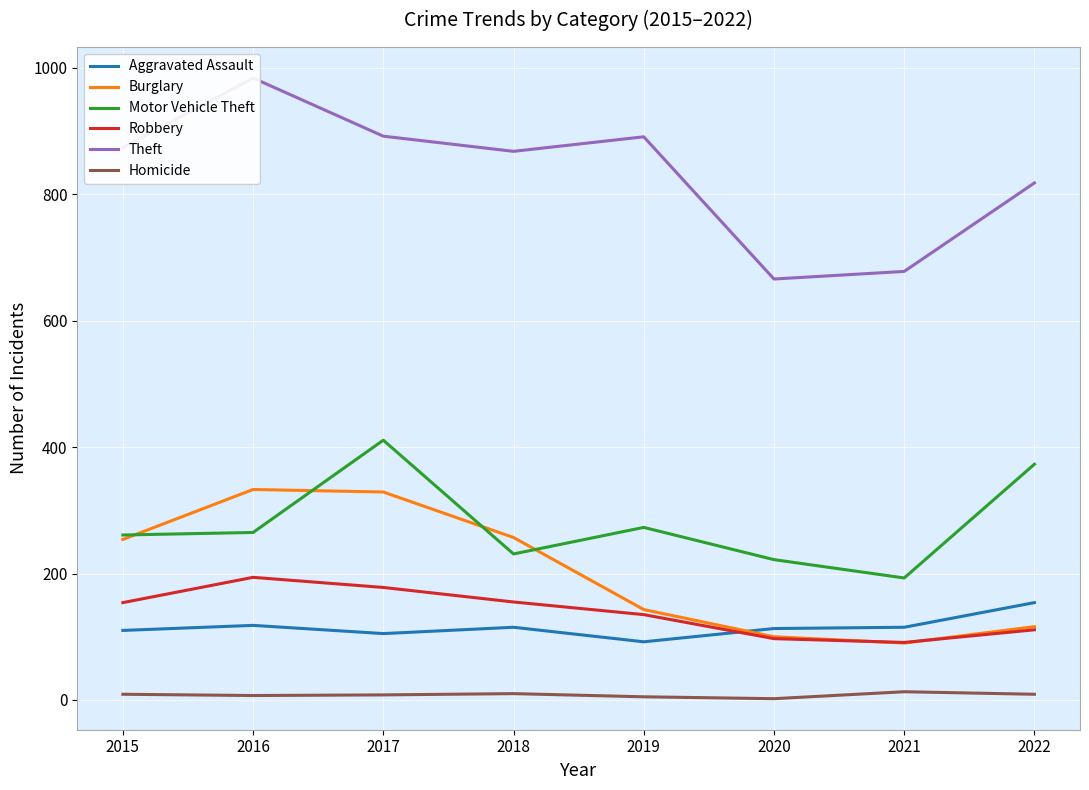

What is the minimum value for Homicide?

2